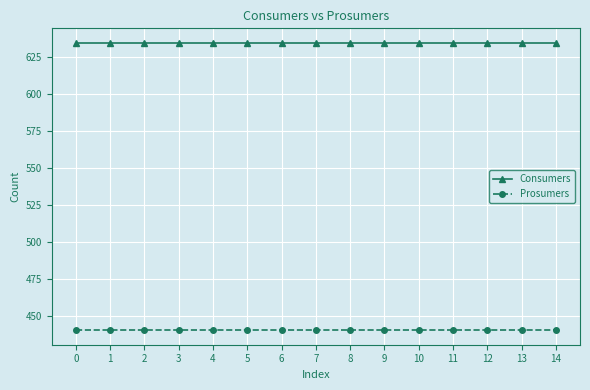

How many distinct data groups are displayed?

2